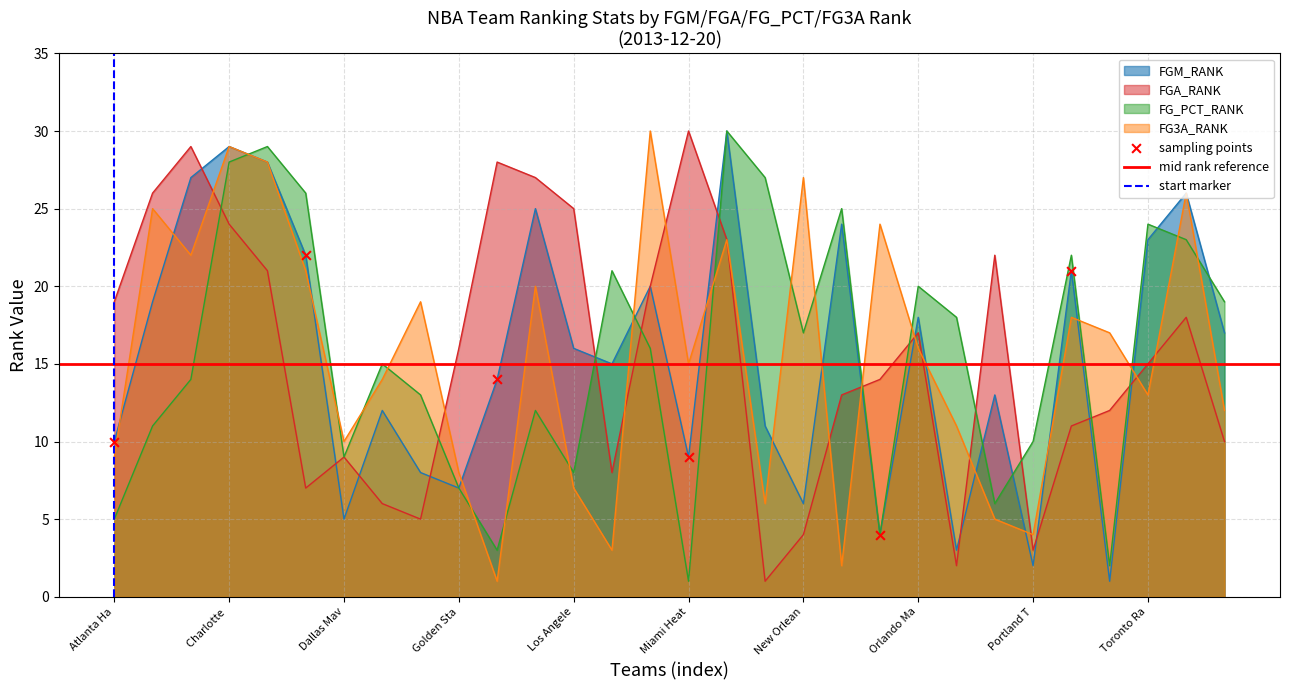

Which series has the largest total across all categories?

FGM_RANK